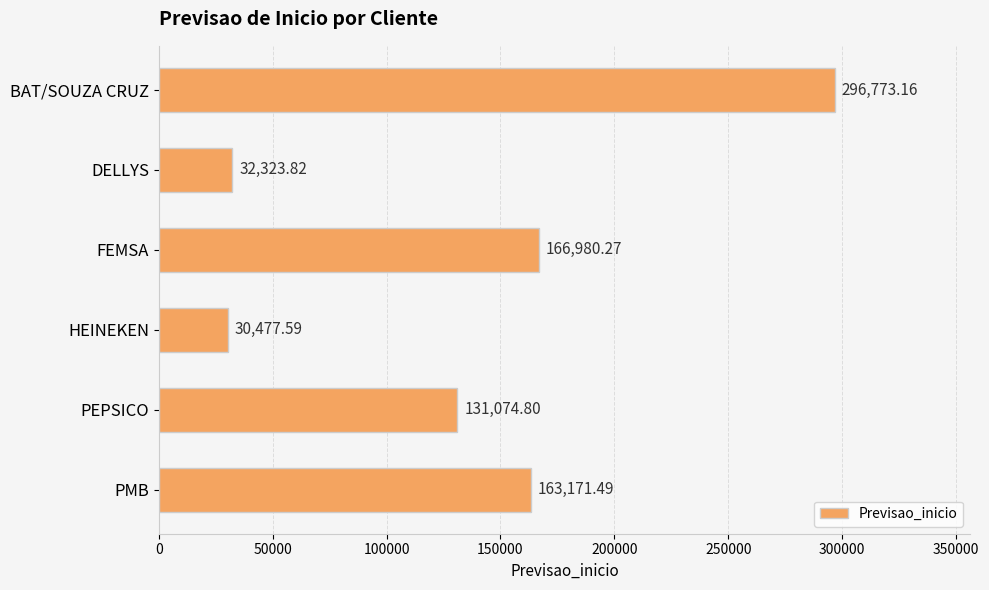

How many data points are less than 163171?

3